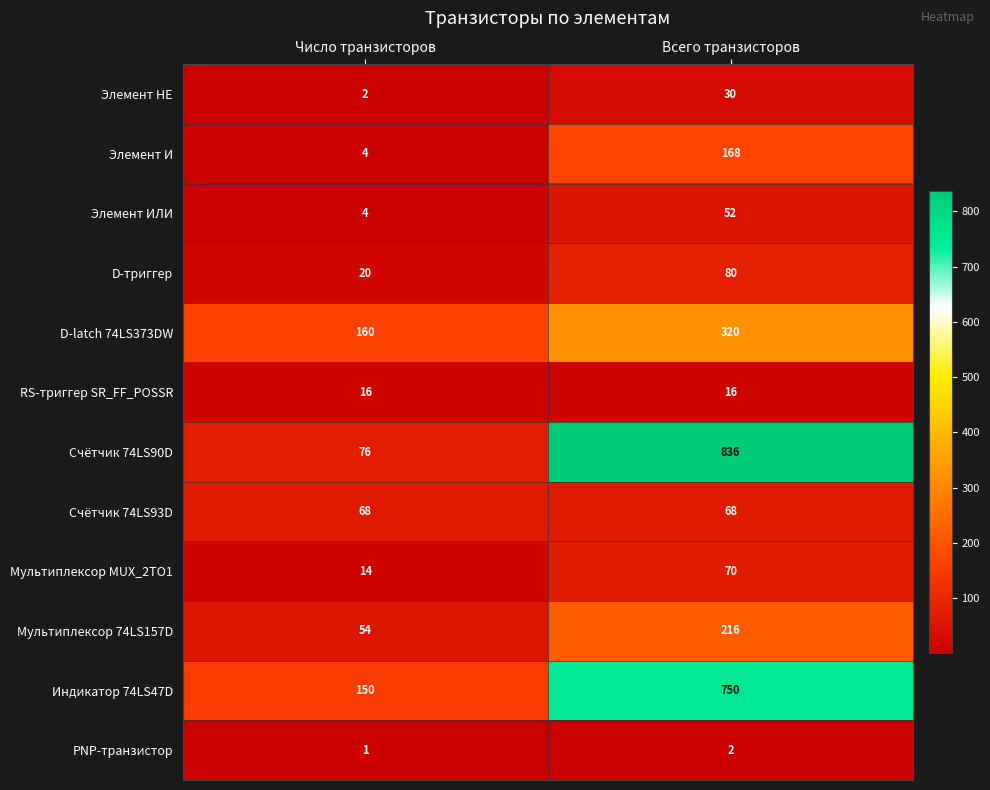

Between Число транзисторов and Всего транзисторов, which series saw the biggest shift?

Счётчик 74LS90D